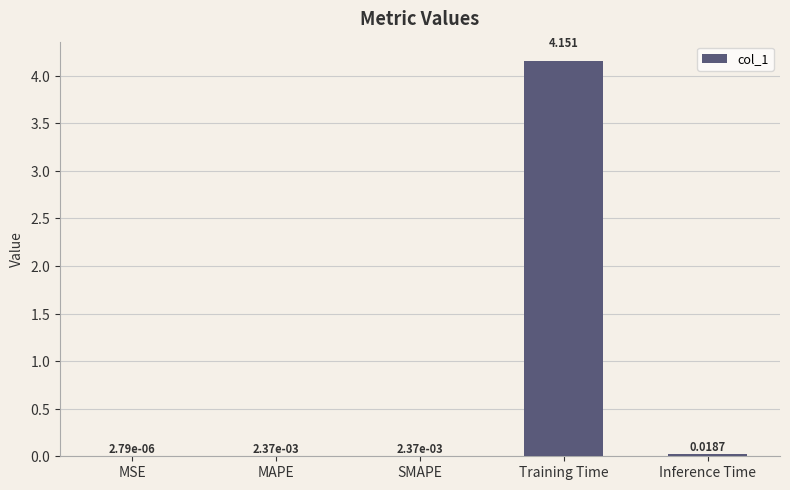

Count the number of data series in this chart.

1